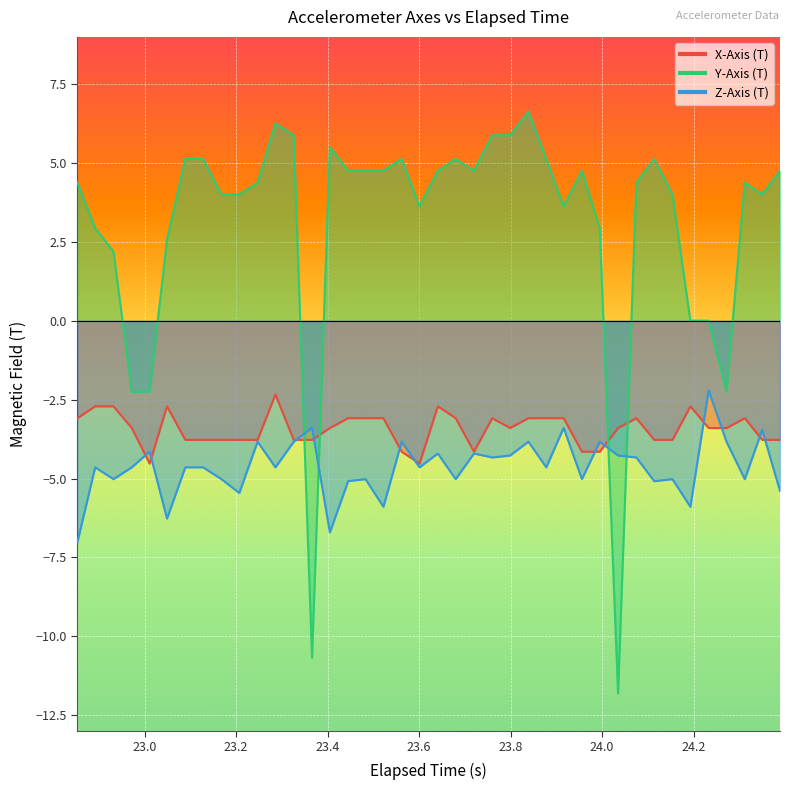

List the series in order of their peak value, lowest first.

X-Axis (T), Z-Axis (T), Y-Axis (T)